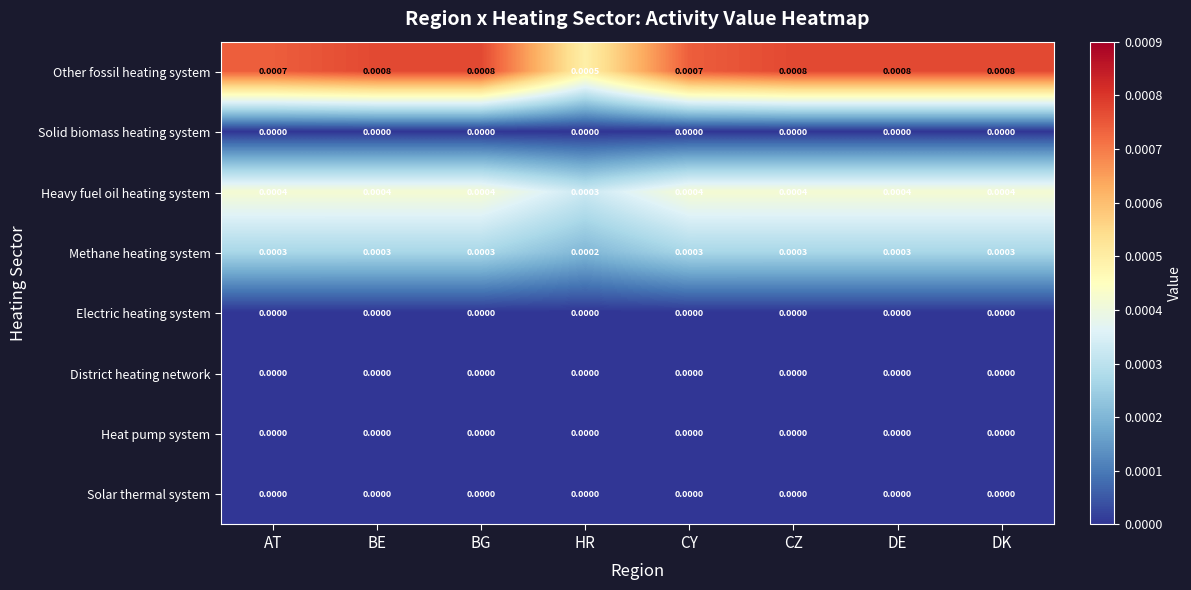

Is the value of Methane heating system at BG greater than the value of Heavy fuel oil heating system at CY?

No